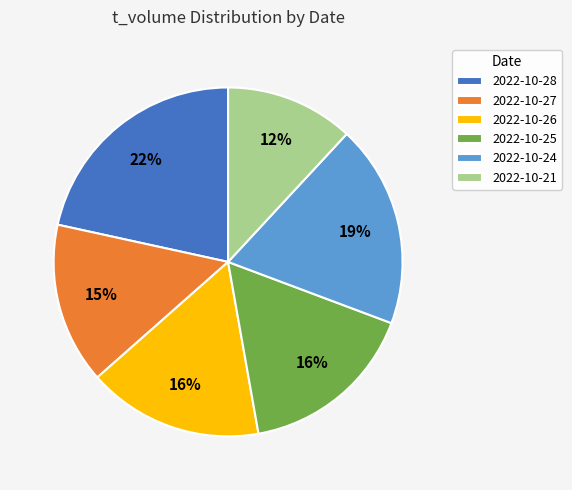

Does any single category account for the majority?

No